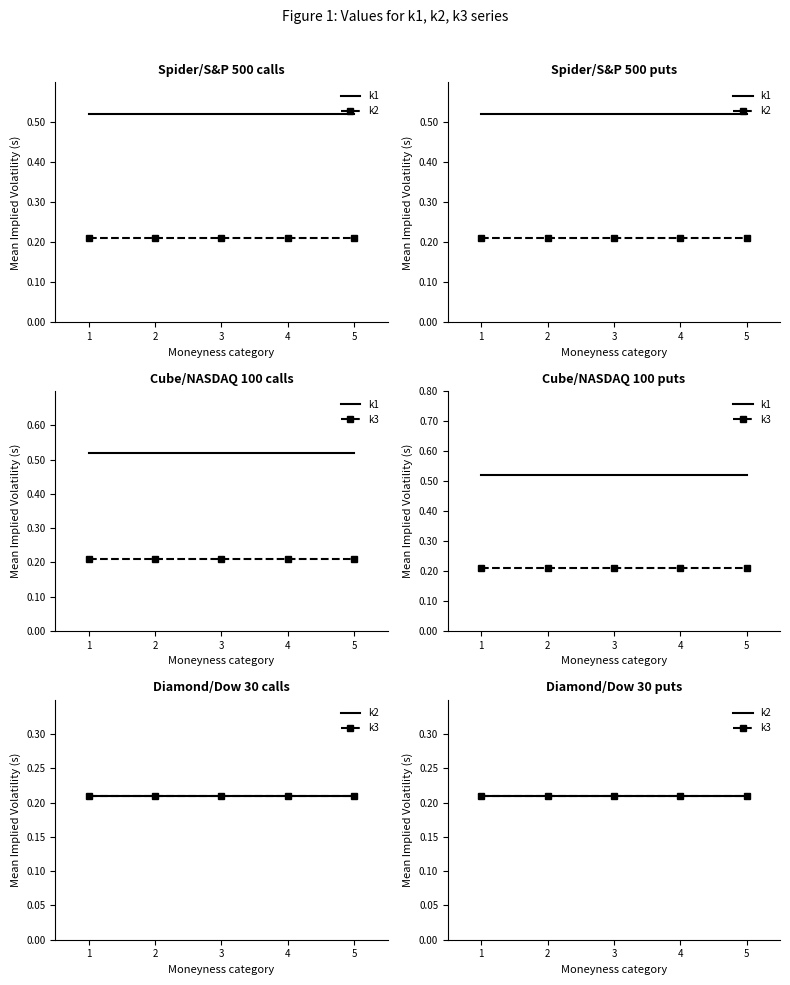

The value of k3 at 3 is 0.2. True or false?

True